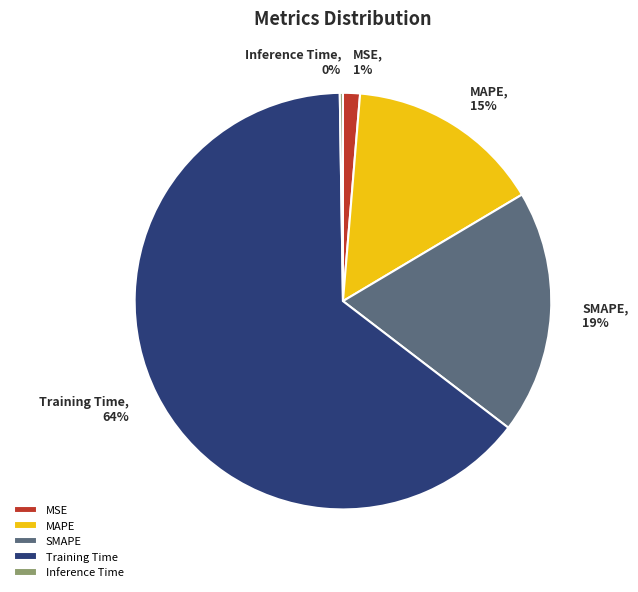

Combined, do MAPE and SMAPE account for over 50%?

No